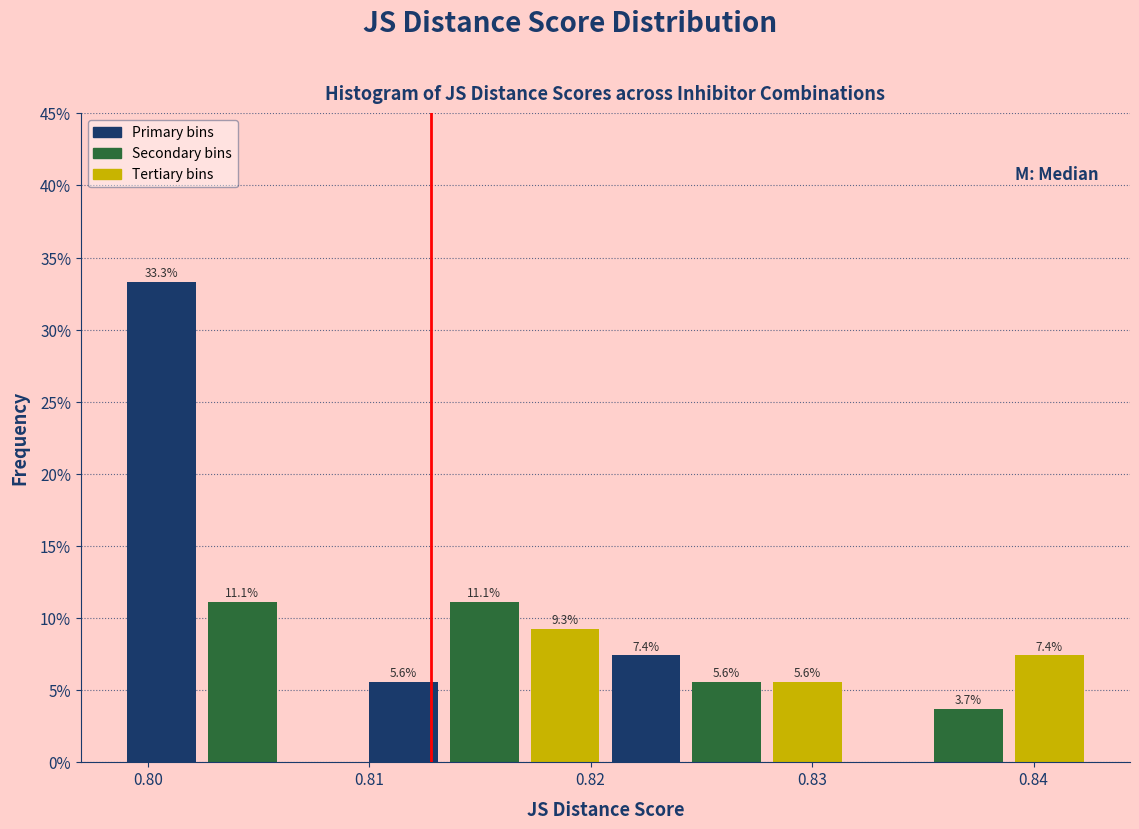

Around what value on the x-axis is the tallest bar? Give the approximate position of its centre, as read against the axis.

0.801